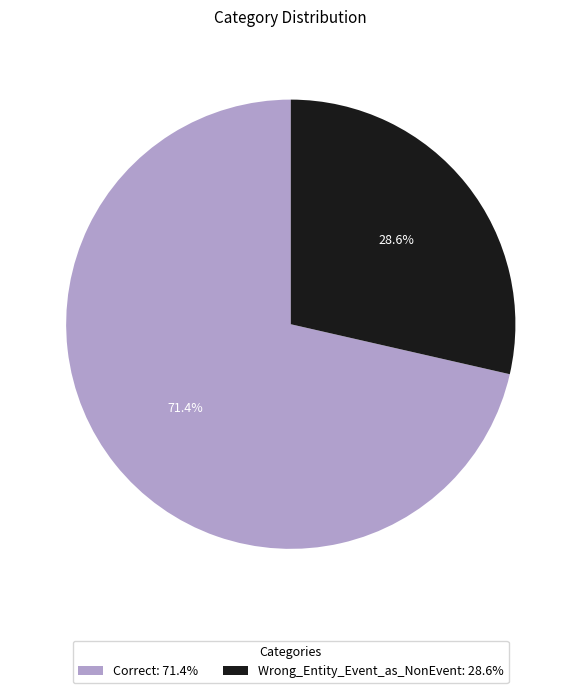

How many slices are in this pie chart?

2